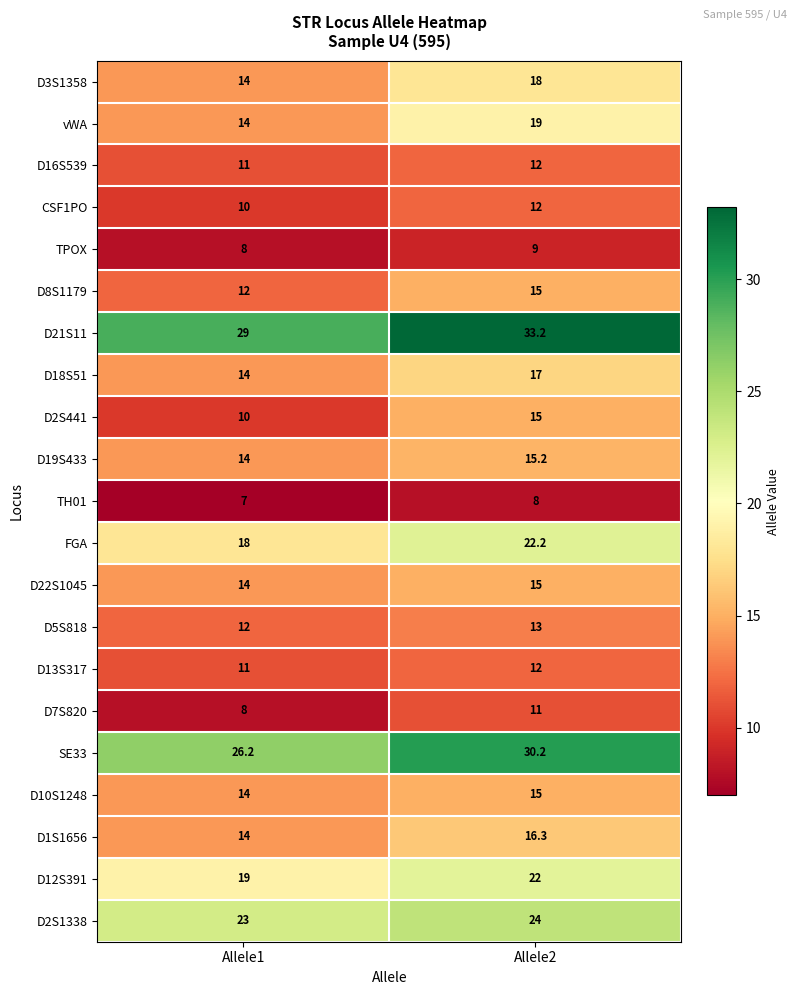

What is the difference between the maximum and minimum values in the D8S1179 series?

3.0